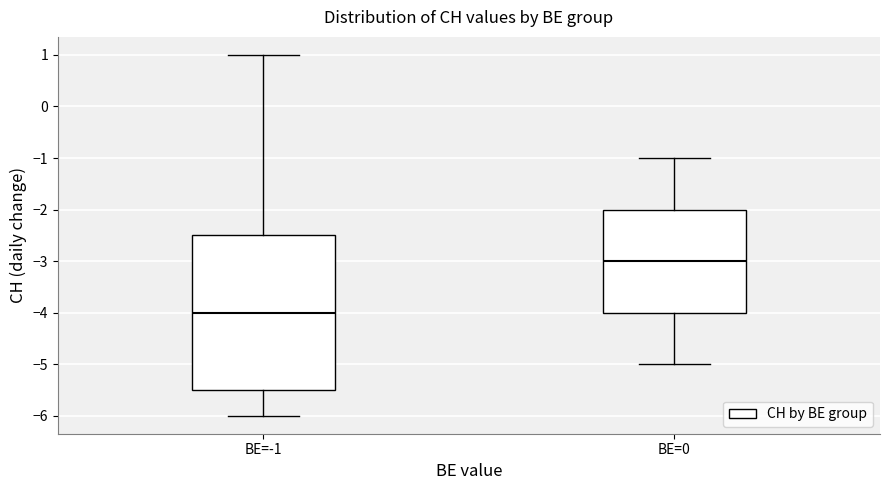

Which box is the tallest, from its lower edge to its upper edge?

BE=-1